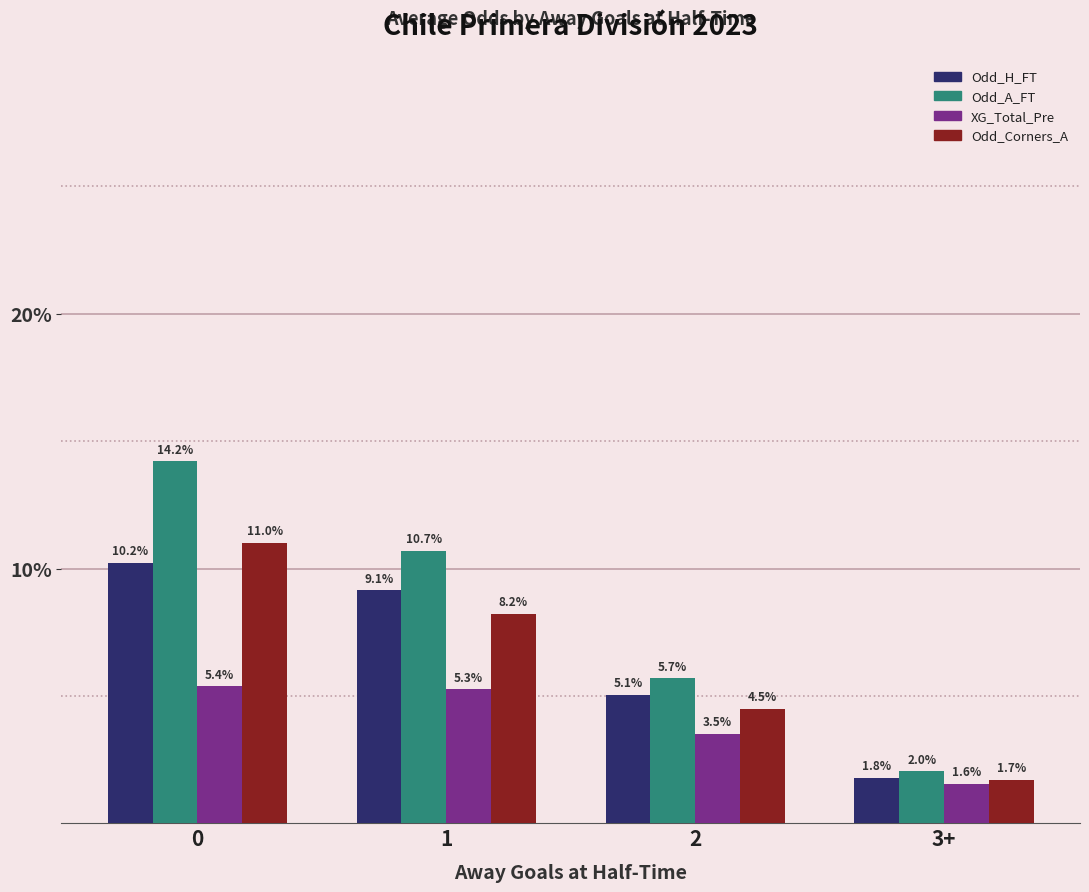

Reading left to right, list all the values displayed in this chart.

Odd_H_FT: 10.2	9.1	5.1	1.8
Odd_A_FT: 14.2	10.7	5.7	2.0
XG_Total_Pre: 5.4	5.3	3.5	1.6
Odd_Corners_A: 11.0	8.2	4.5	1.7